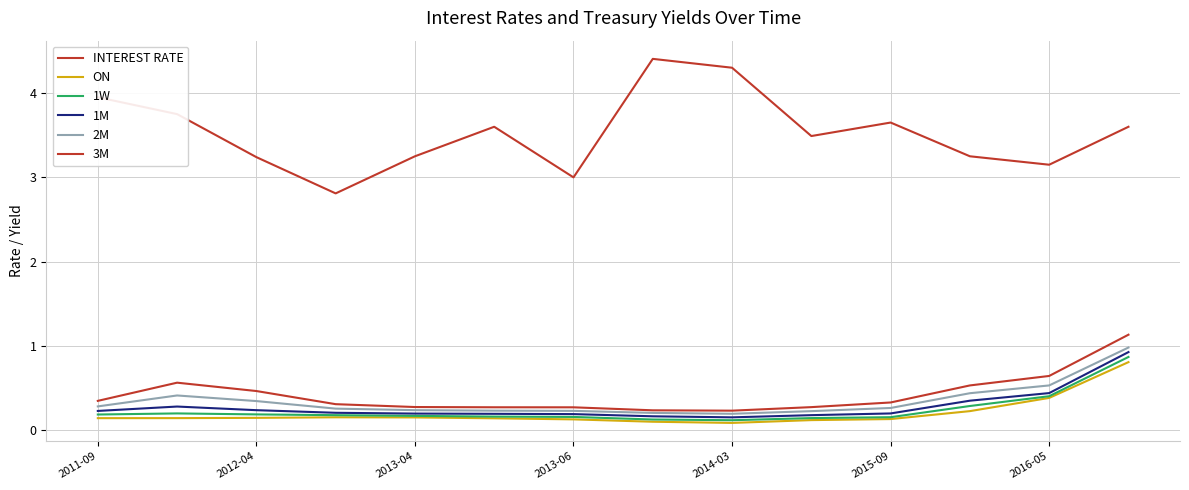

Is this an area chart (filled region under the line)?

No